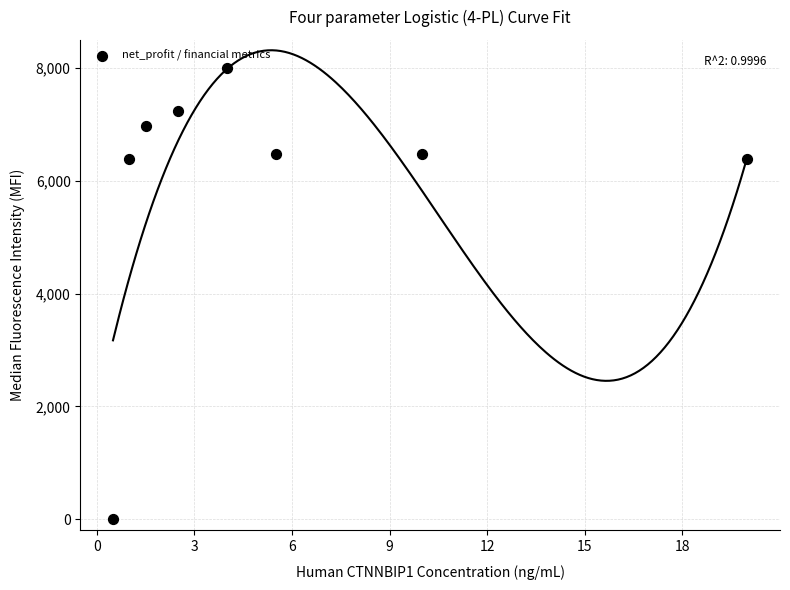

What is the range of X values (max minus min)?

19.5